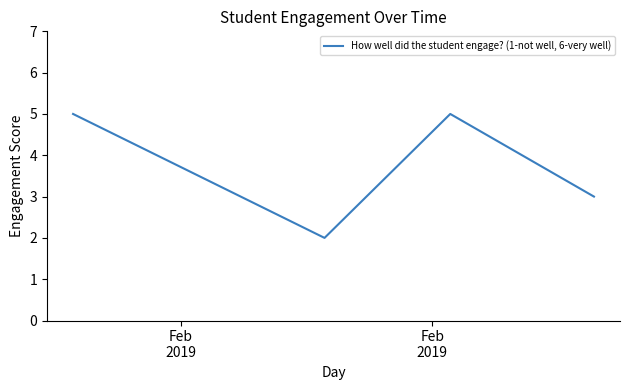

What is the greatest value displayed?

5